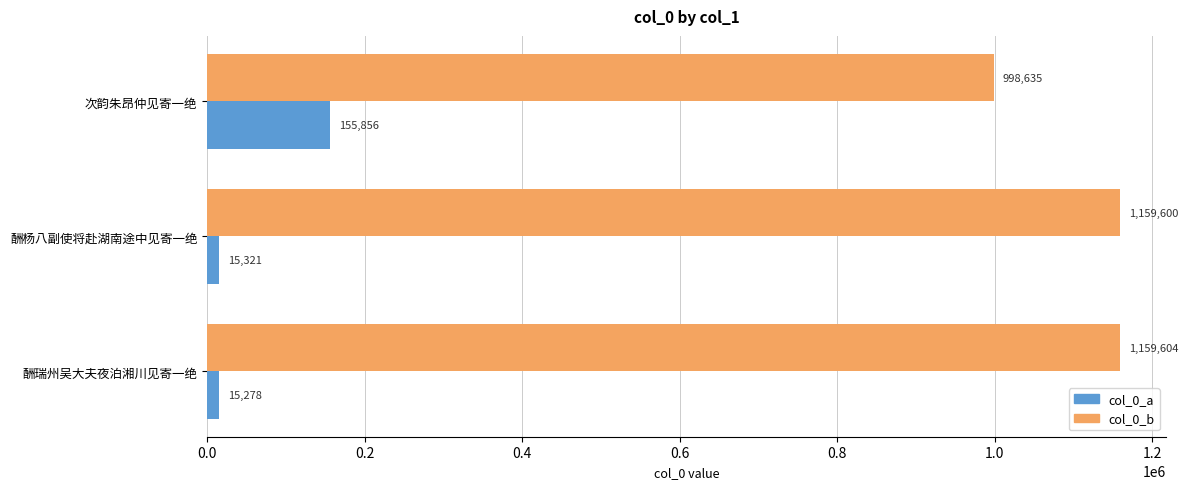

What are all the series names shown in the legend?

col_0_a, col_0_b